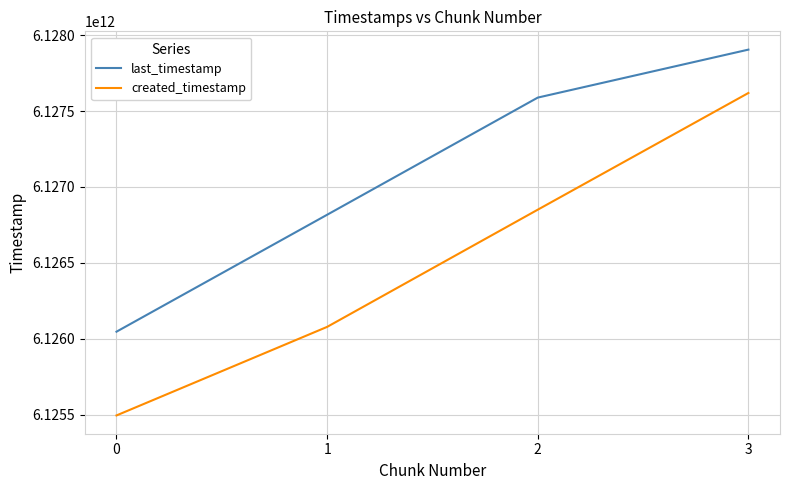

List the labels in order of last_timestamp value, largest first.

3, 2, 1, 0